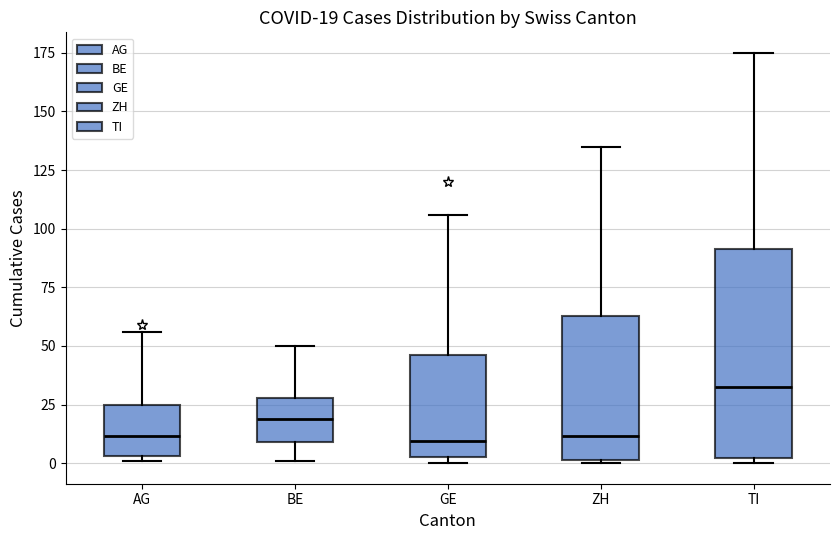

Comparing the boxes themselves (not the whiskers), which one is the tallest?

TI